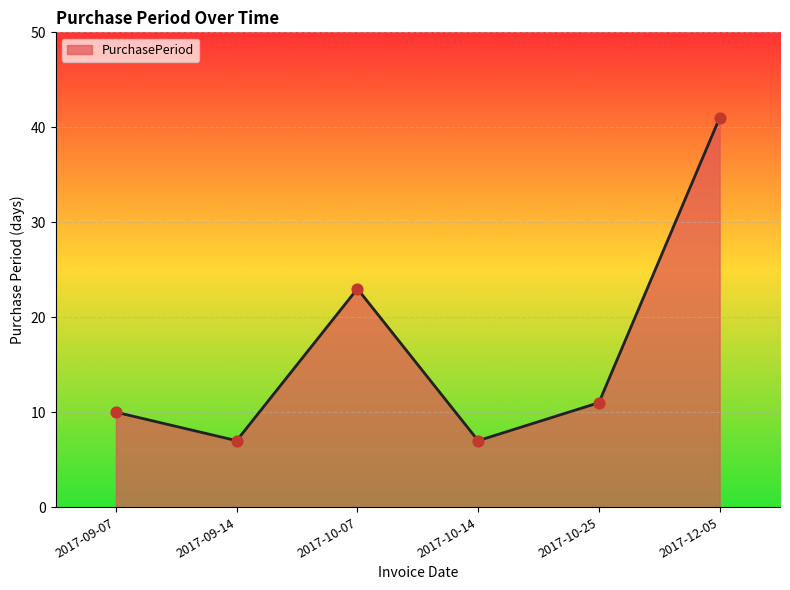

What is the ratio of the value at 2017-10-07 to the value at 2017-09-07?

2.3